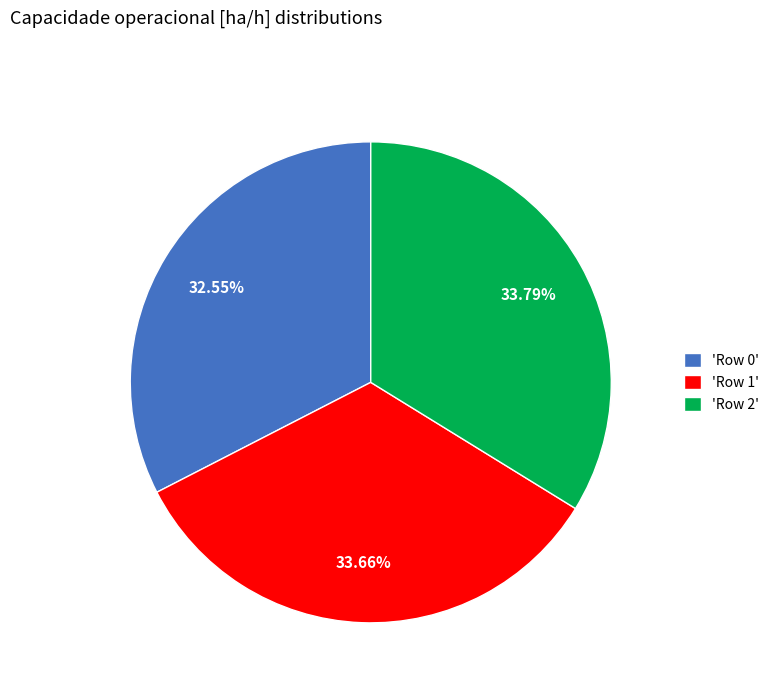

Does 'Row 0' account for over 50% of the chart?

No